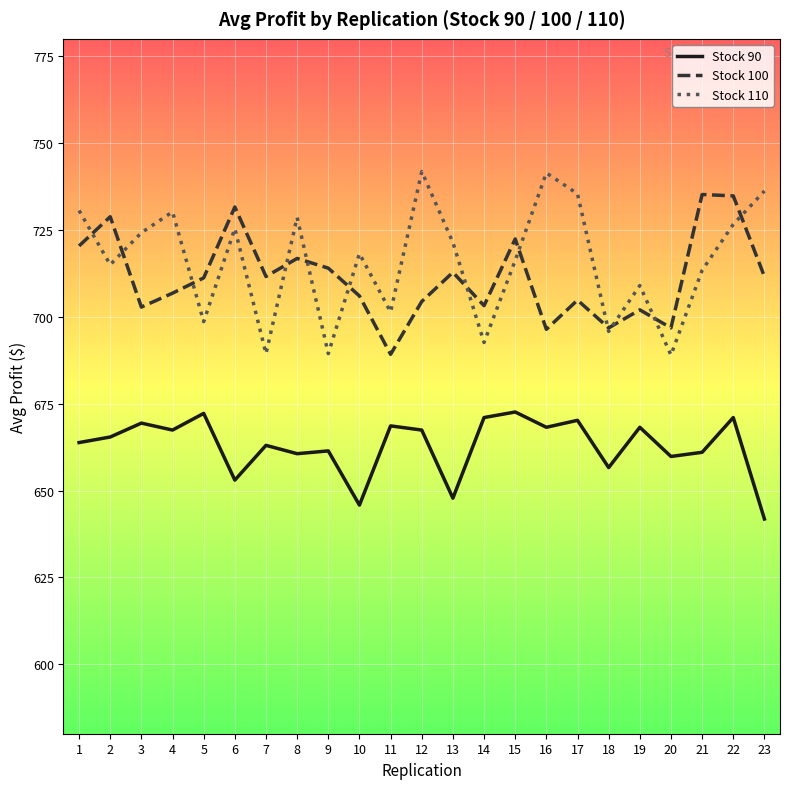

What is the maximum value for Stock 110?

741.8